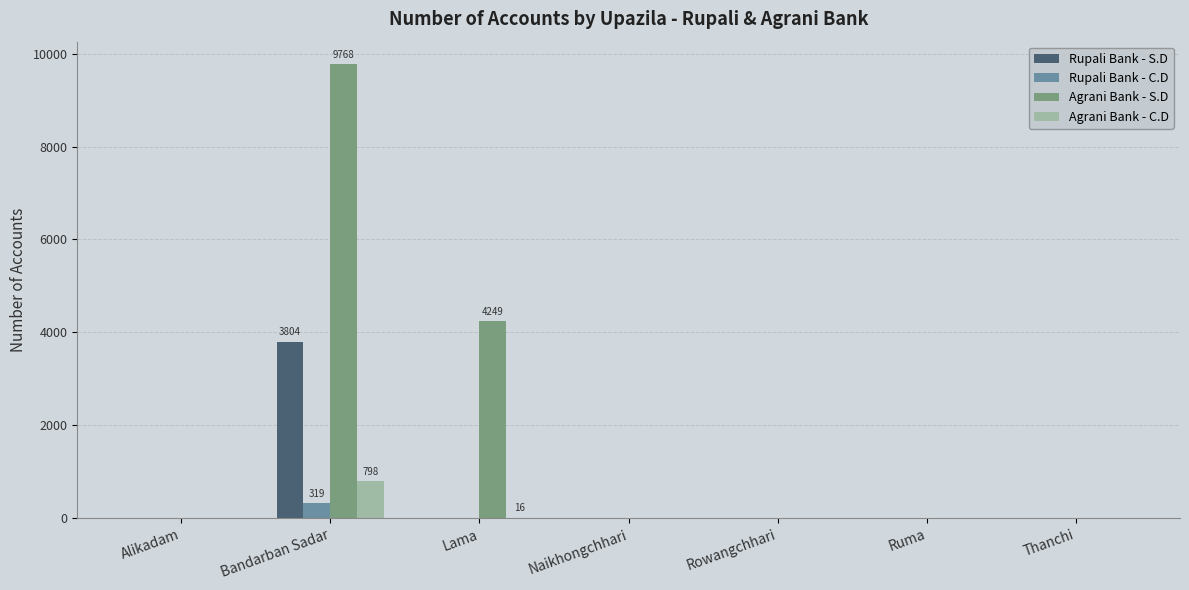

At which category does the chart reach its peak across all series?

Bandarban Sadar